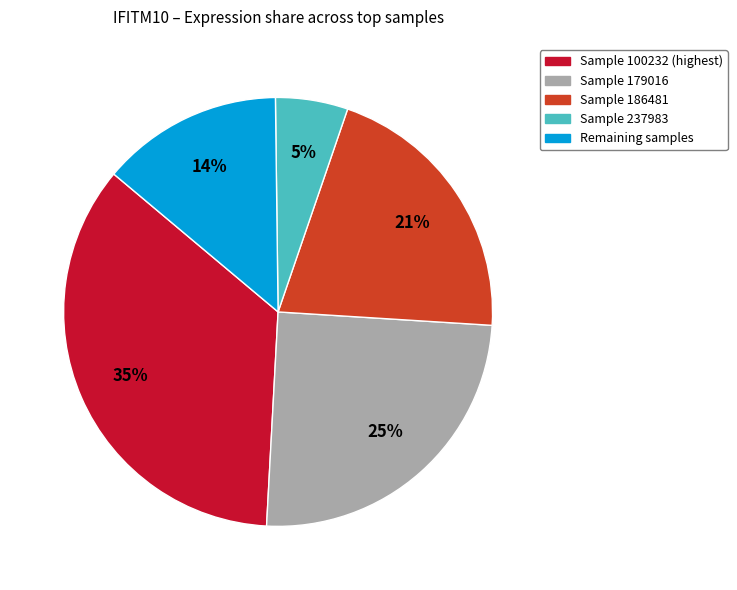

Is there any slice that represents more than half of the pie?

No